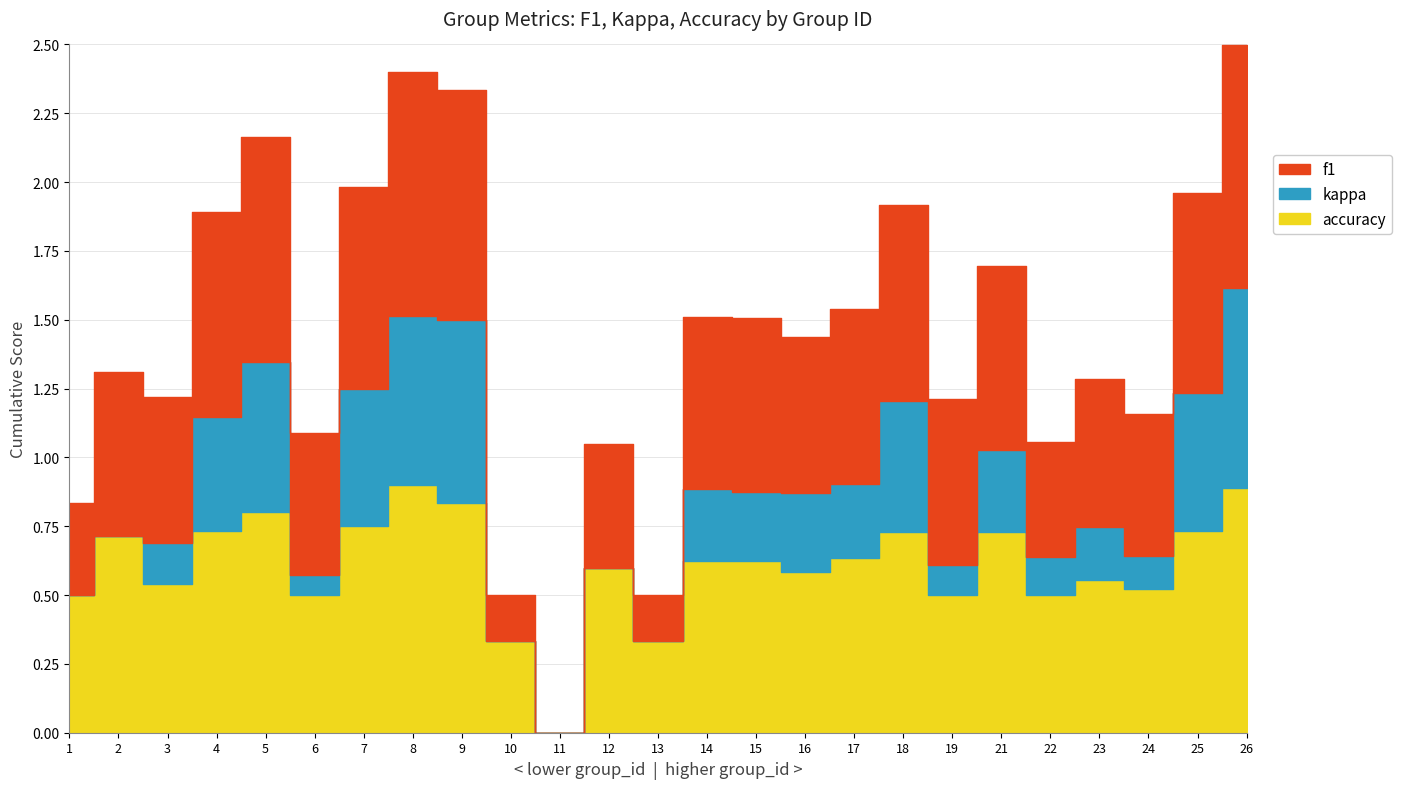

What is the value of the f1 point at the 9th from the left?

0.8